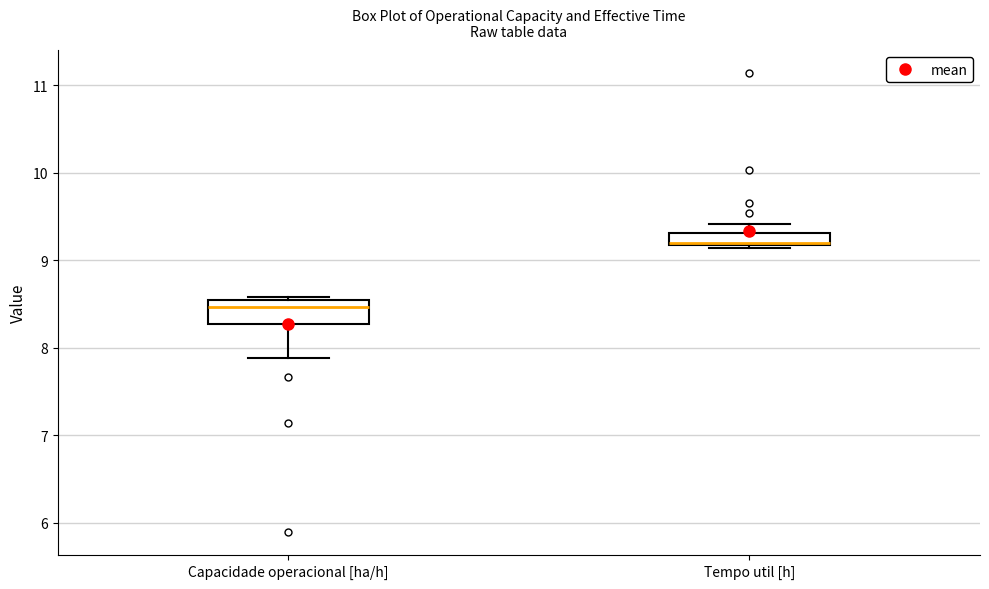

Where is the upper edge of the box for Tempo util [h] on the y-axis? The values are not printed on the chart, so give them approximately, as read against the axis.

9.3